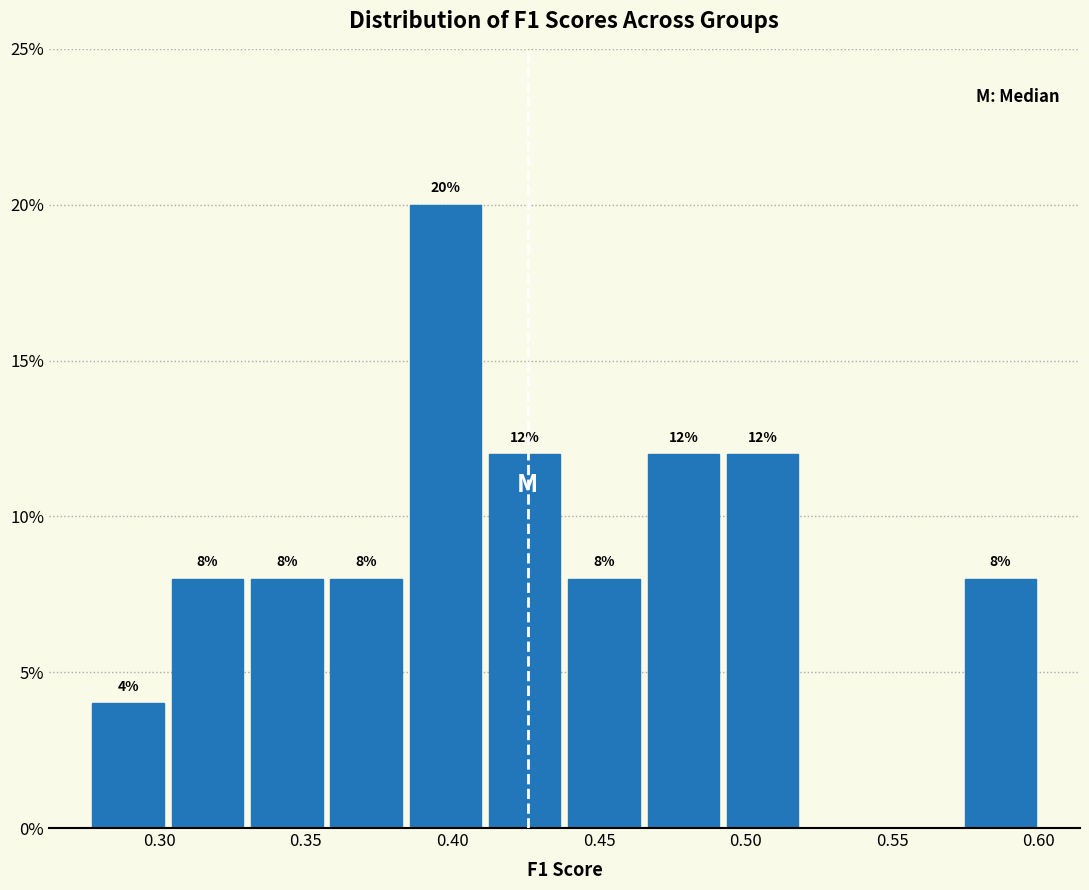

Which range on the x-axis has the tallest bar?

0.385 to 0.410